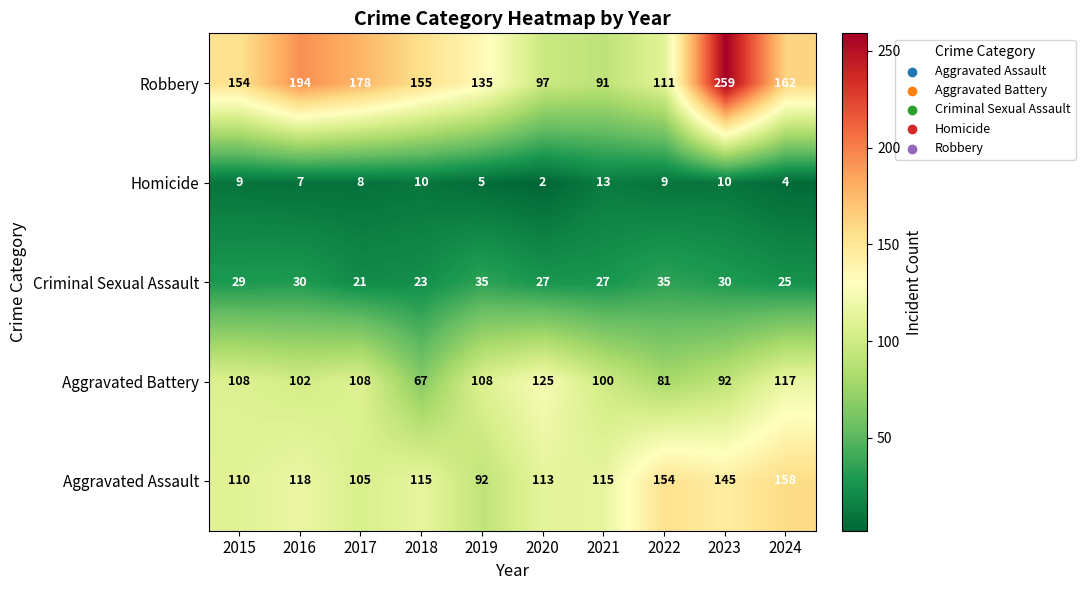

Rank the series at 2022 from lowest to highest value.

Homicide, Criminal Sexual Assault, Aggravated Battery, Robbery, Aggravated Assault